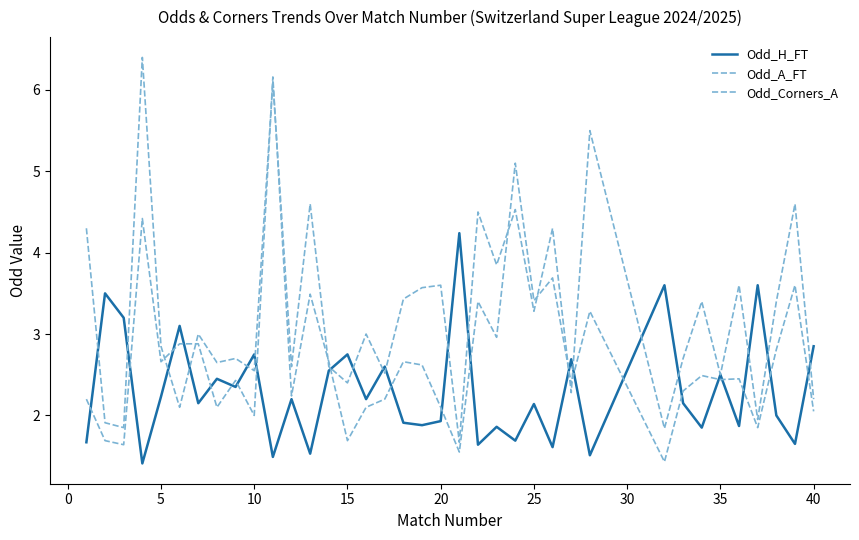

How many lines are shown in the chart?

3